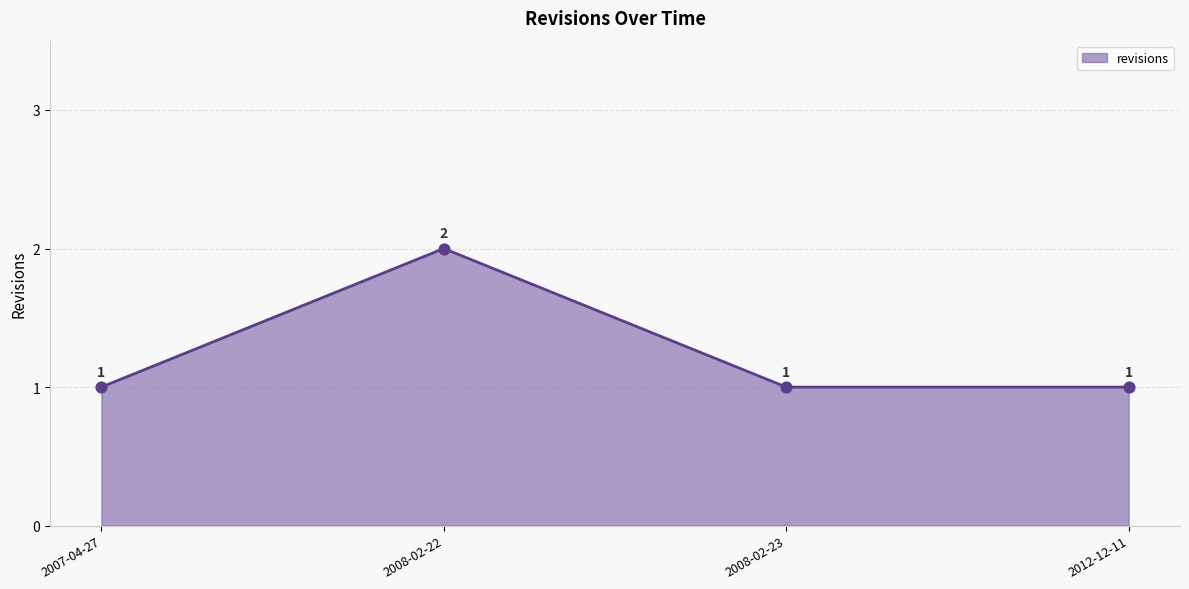

Between 2008-02-22 and 2008-02-23, which is larger?

2008-02-22